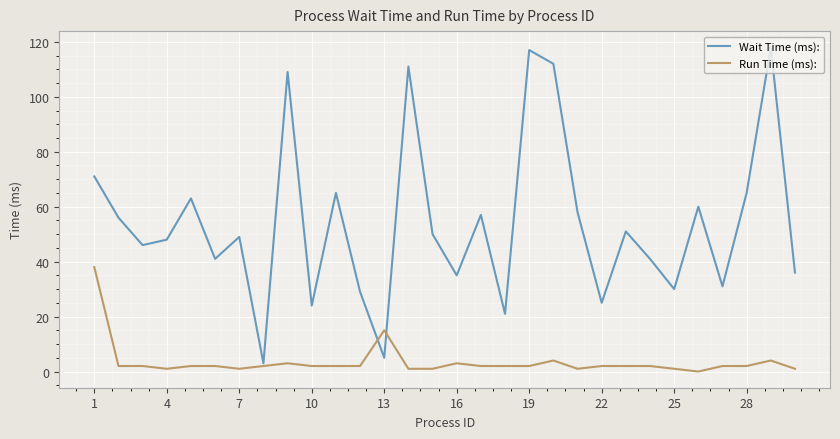

Which series has the largest total across all categories?

Wait Time (ms):